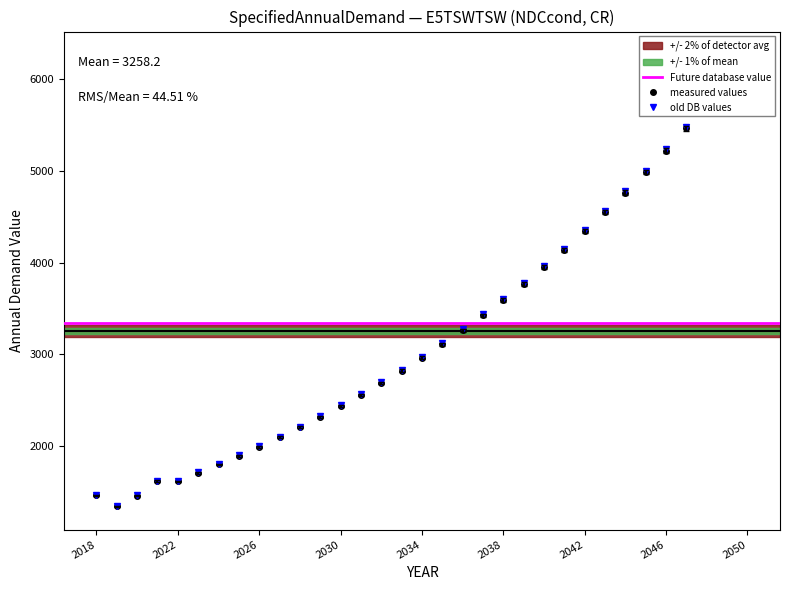

What is the minimum value shown in the chart?

1343.6